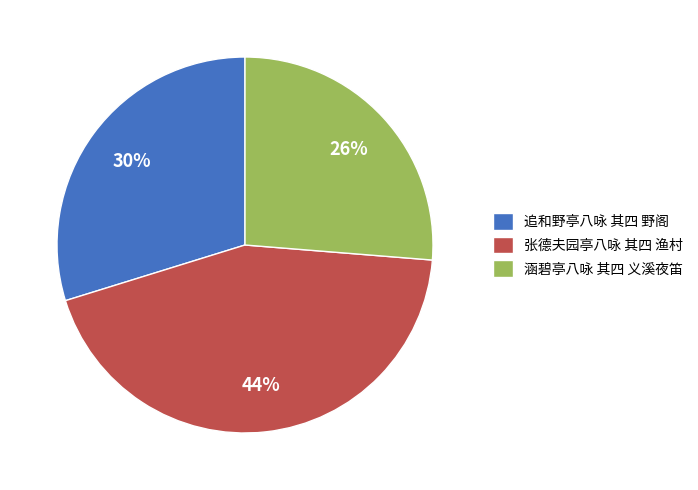

Approximately how many times larger is the value at 张德夫园亭八咏 其四 渔村 compared to 涵碧亭八咏 其四 义溪夜笛?

1.7